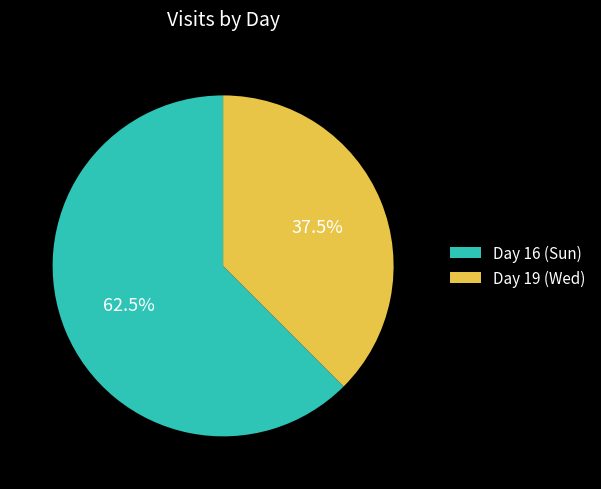

To the nearest percent, what is the combined percentage of Day 19 (Wed) and Day 16 (Sun)?

100%